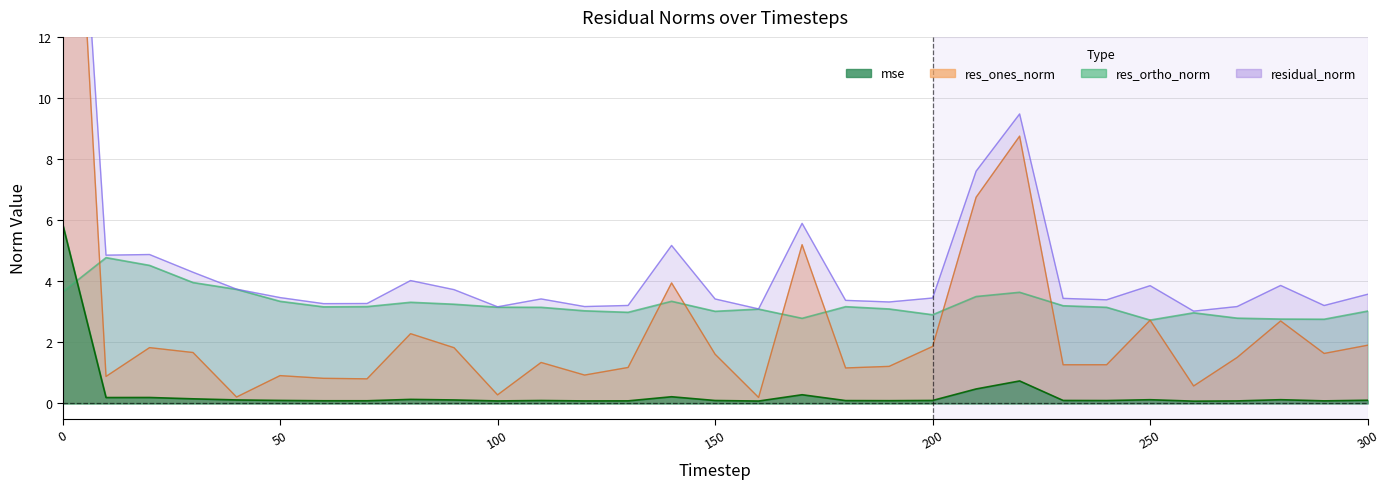

Is it true that residual_norm equals 3.4 at 230?

True